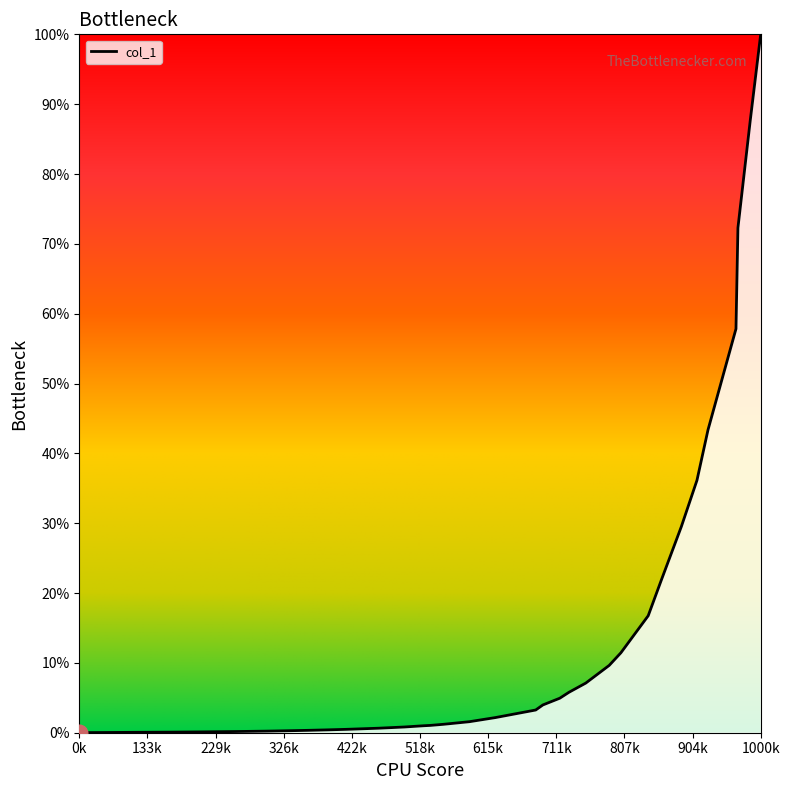

What is the difference between the maximum and minimum values?

100.0